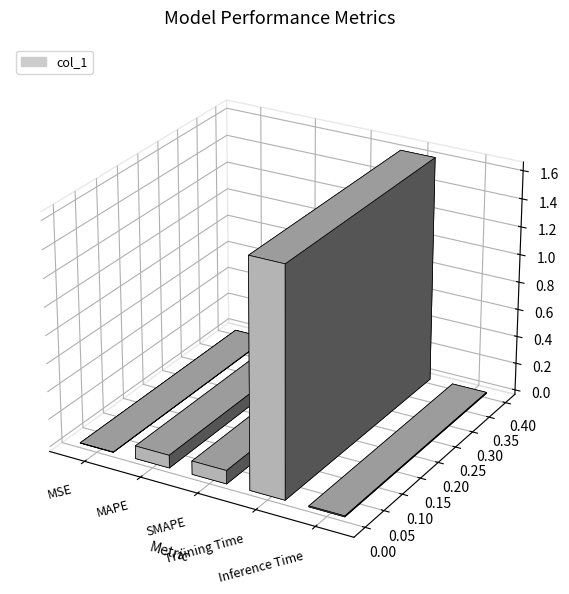

True or false: the data shows 0.1 at SMAPE.

True